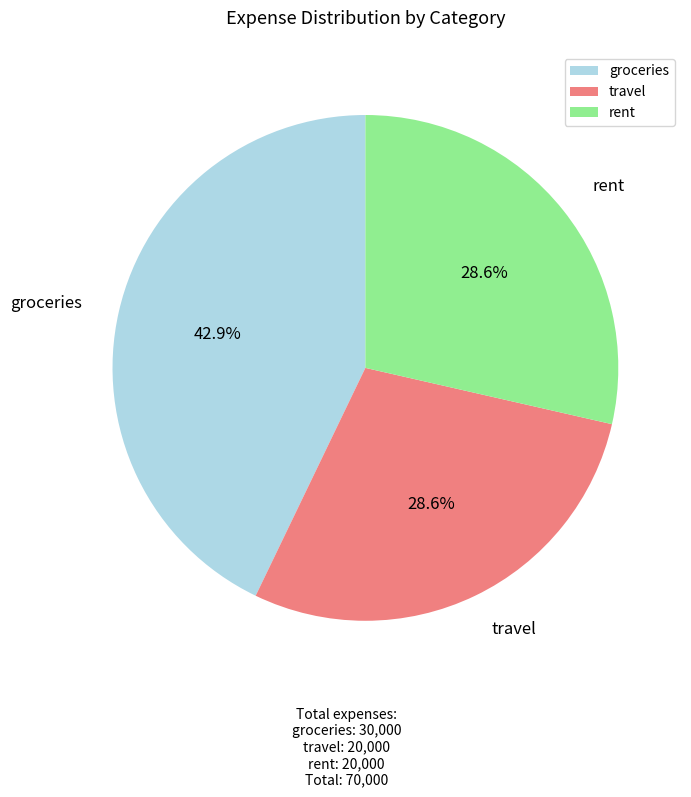

Does any single category account for the majority?

No